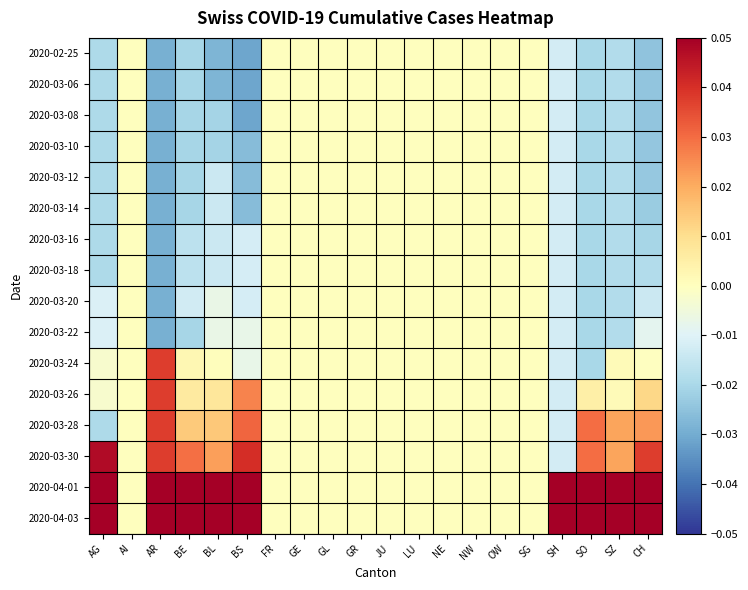

Between GL and SH, which series saw the biggest shift?

2020-04-01